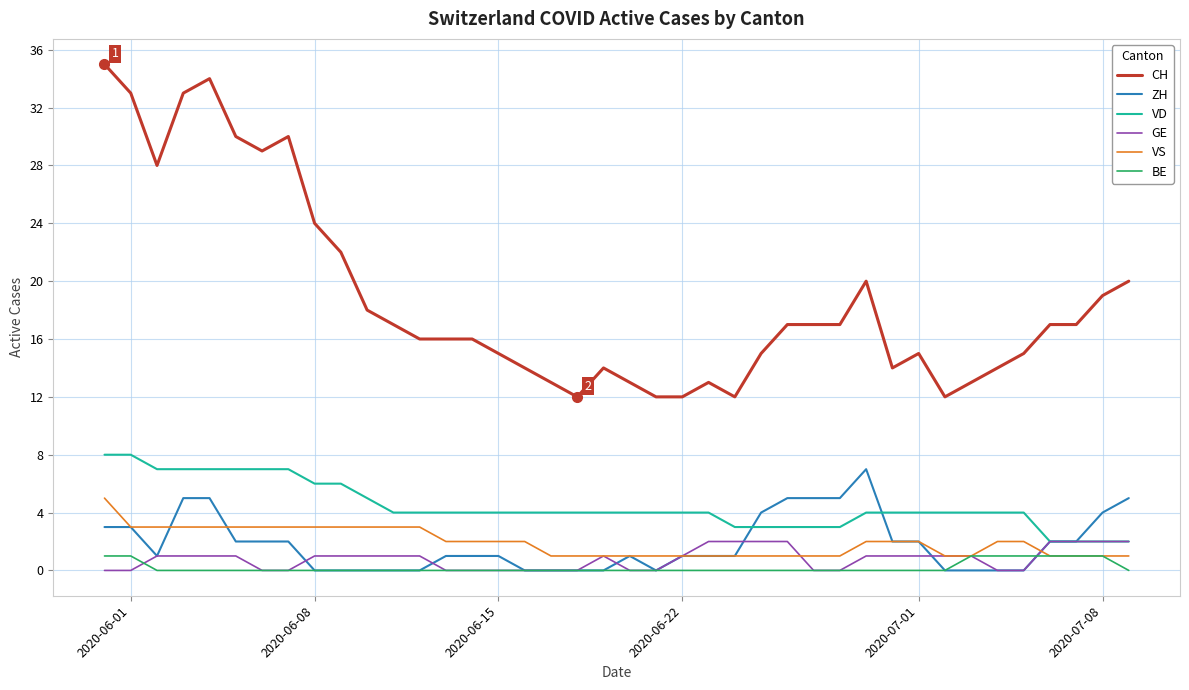

Which series has the largest range (max minus min)?

CH